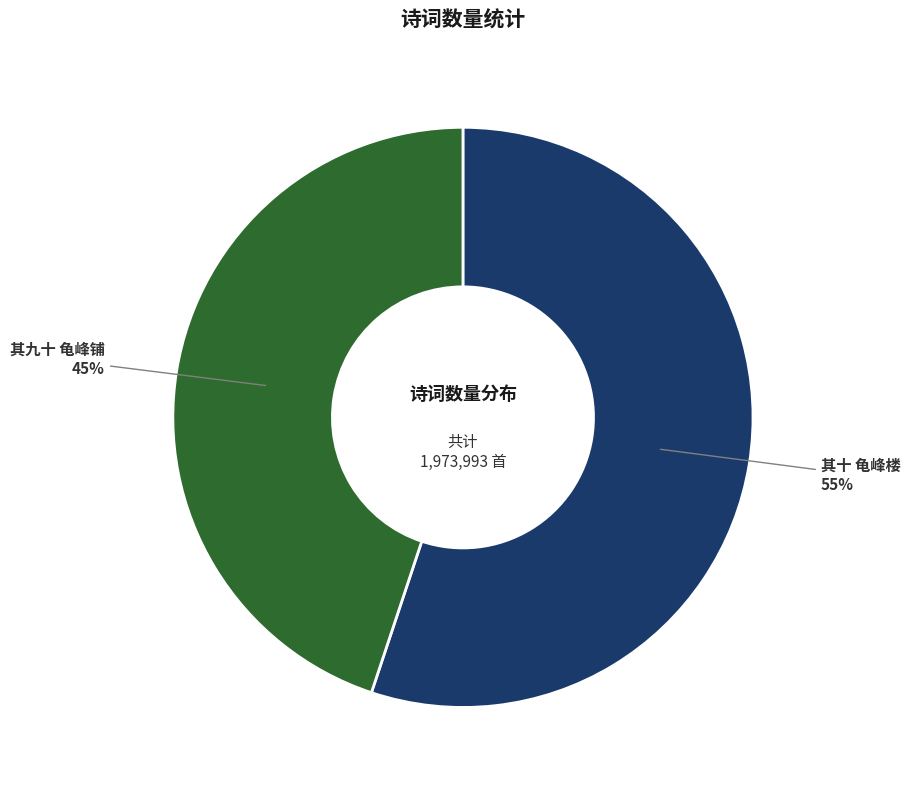

How many slices are in this pie chart?

2